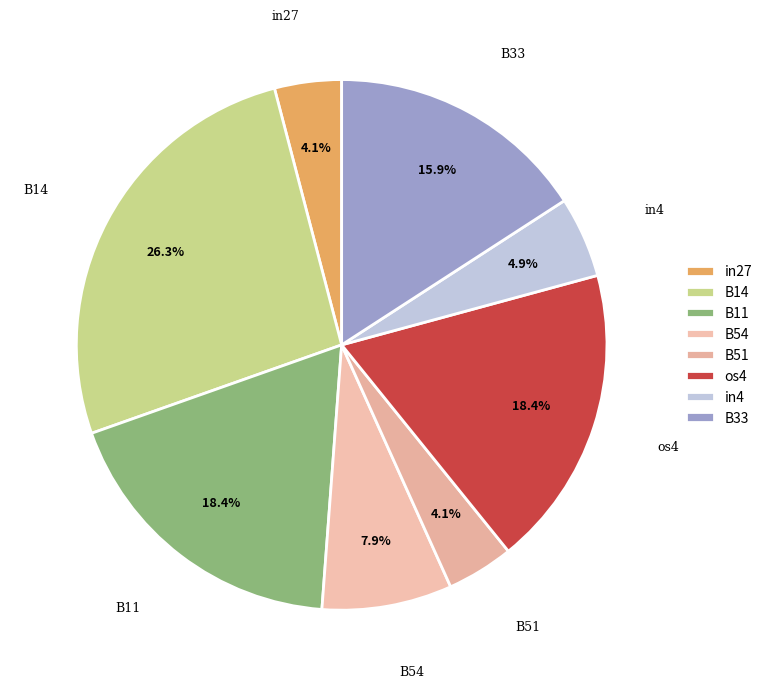

Between B11 and B33, which is larger?

B11